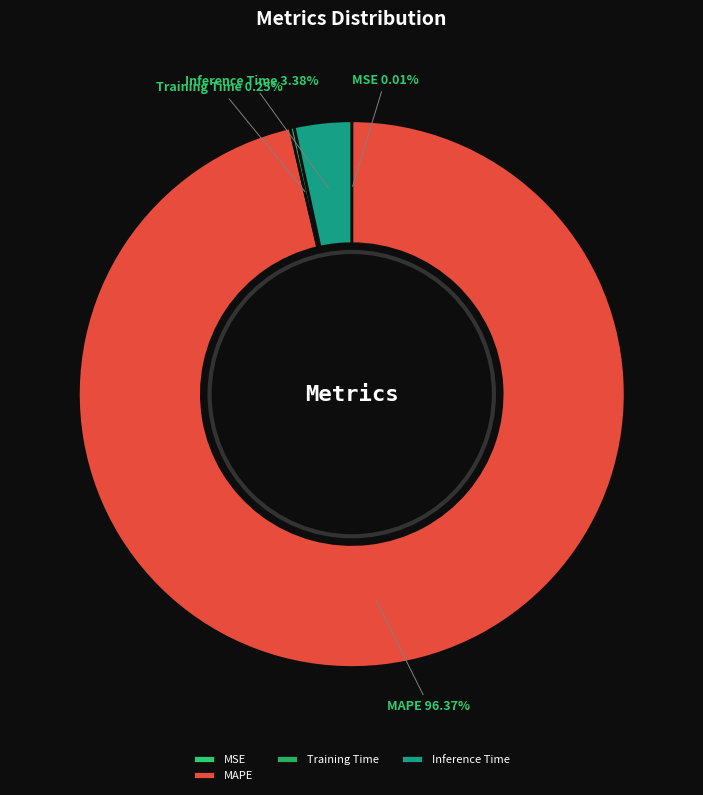

Which has a higher value, Inference Time or MAPE?

MAPE